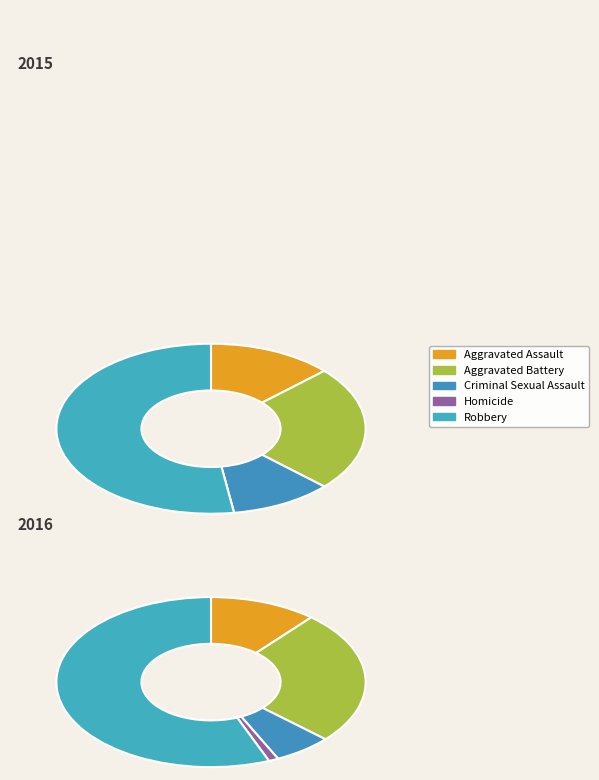

What percentage is the Aggravated Assault slice, to the nearest percent?

13%